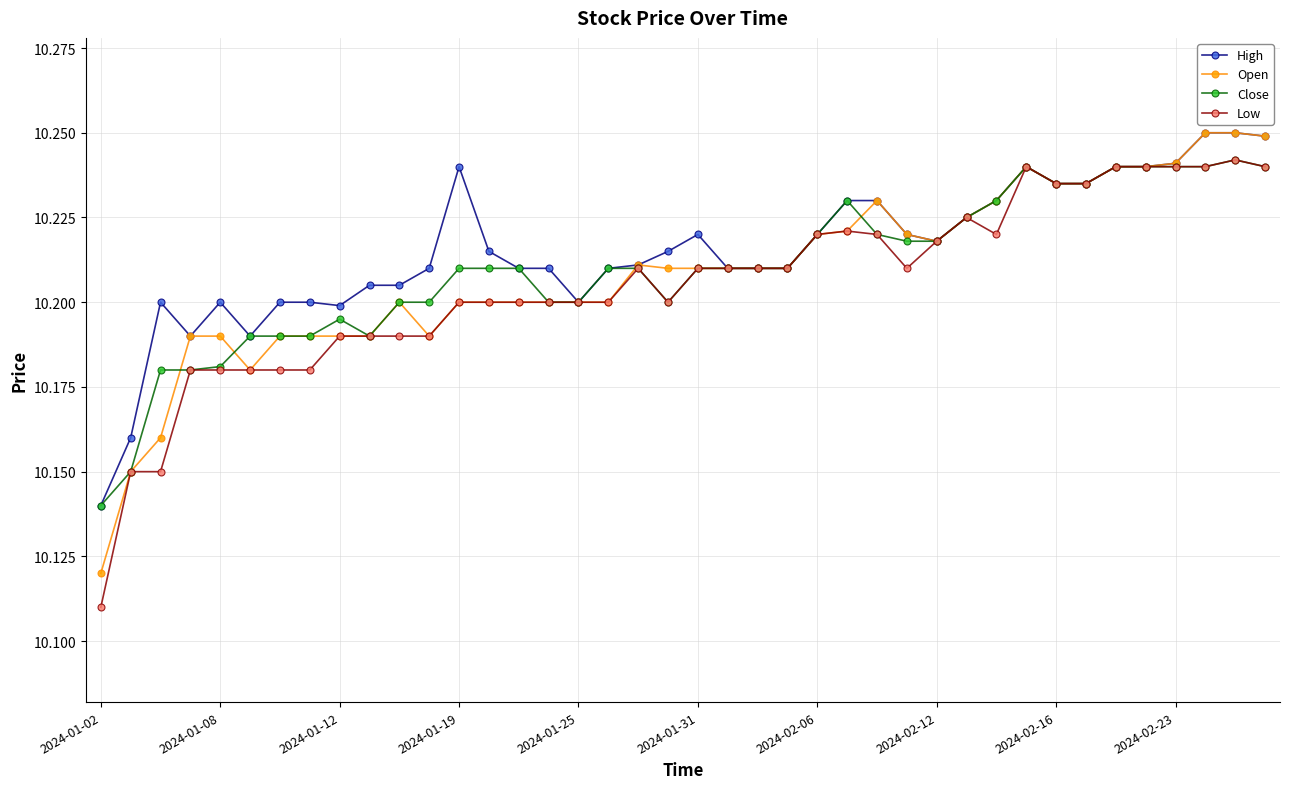

How many High values are between 10 and 11?

40